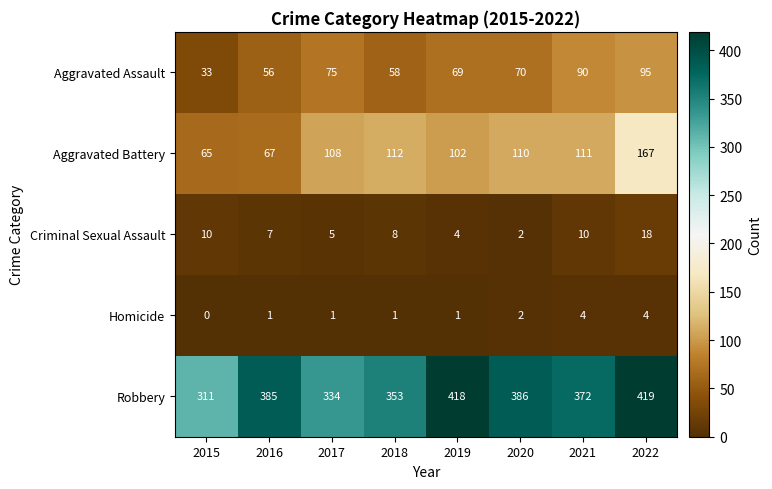

How many distinct data groups are displayed?

5